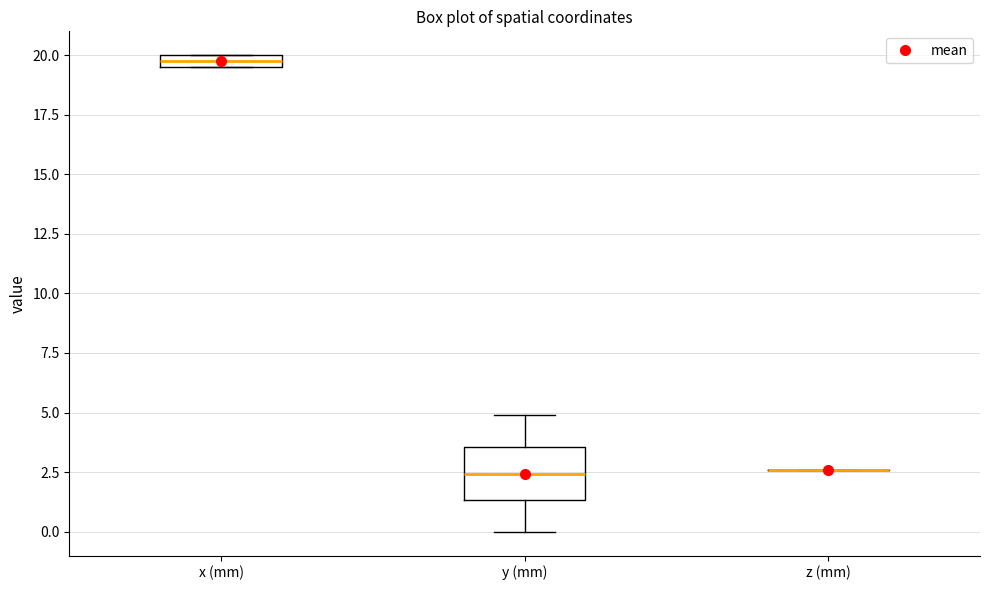

Where is the lower edge of the box for y (mm) on the y-axis? The values are not printed on the chart, so give them approximately, as read against the axis.

1.5